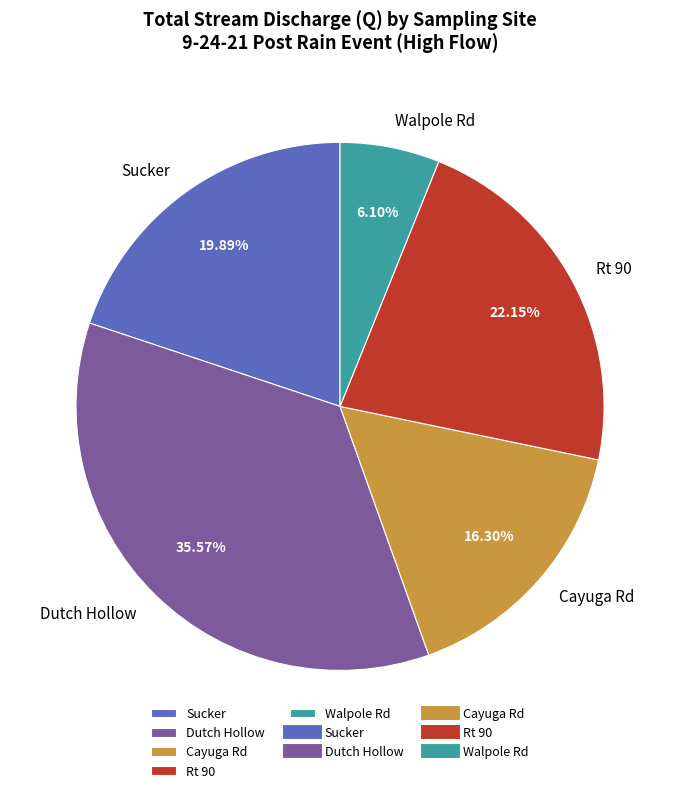

How many segments does this pie chart have?

5